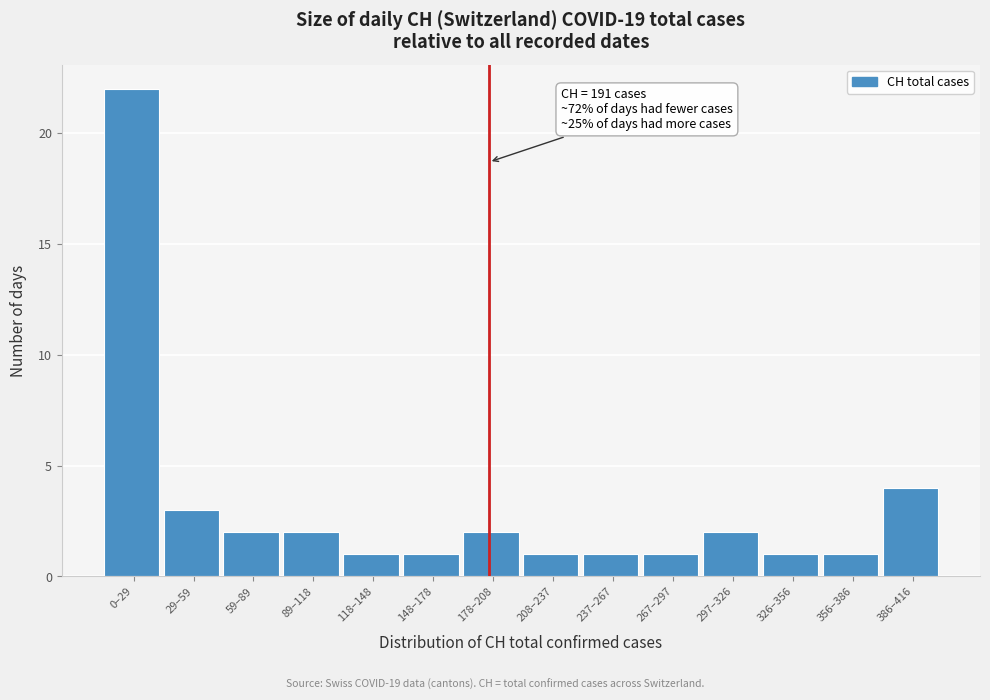

Reading left to right, what are all the values shown in this chart?

22	3	2	2	1	1	2	1	1	1	2	1	1	4